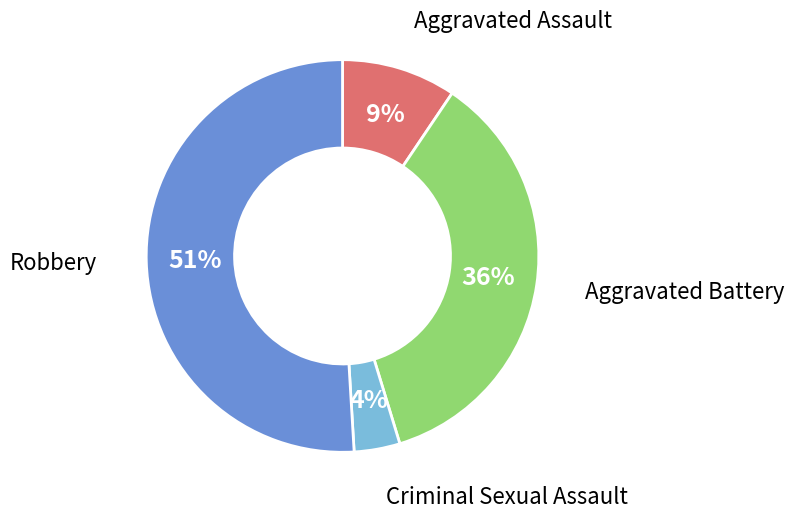

Is the sum of Aggravated Battery and Criminal Sexual Assault greater than half?

No